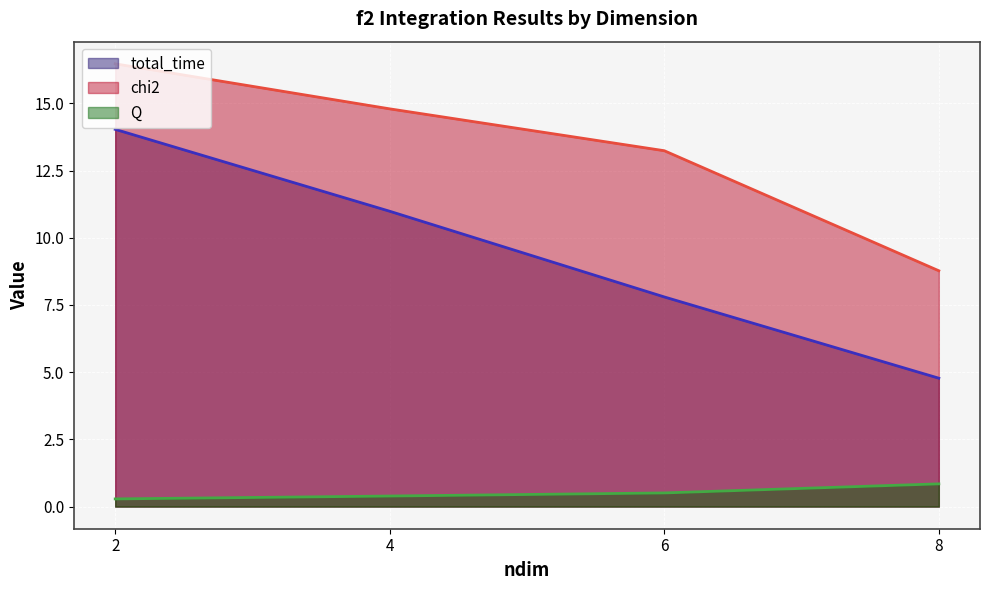

Is it true that total_time equals 1.8 at 6?

False